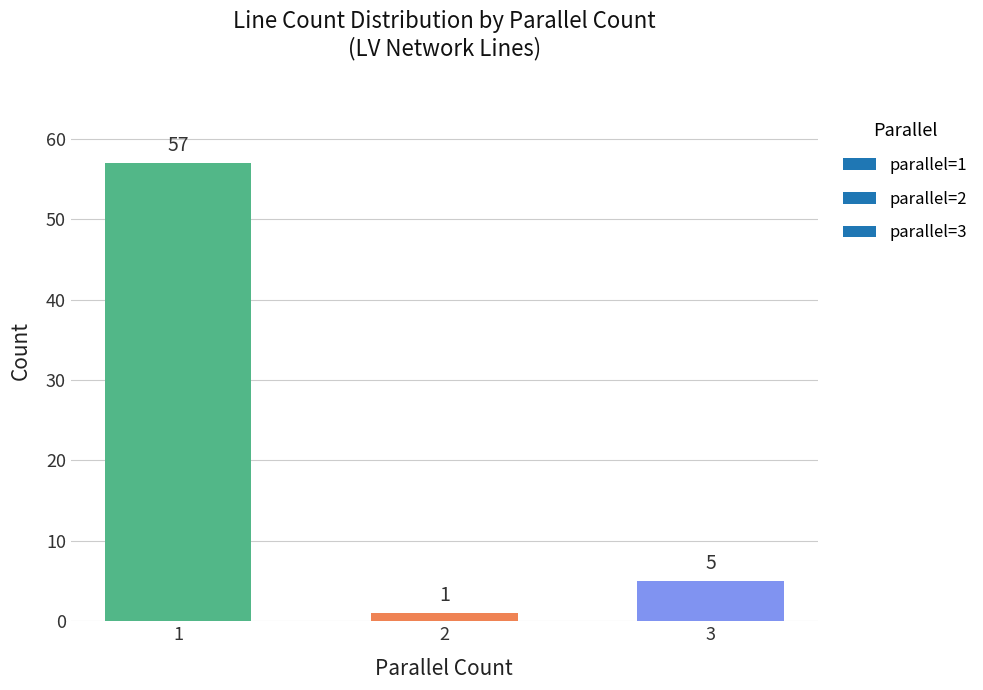

What is the greatest value displayed?

57